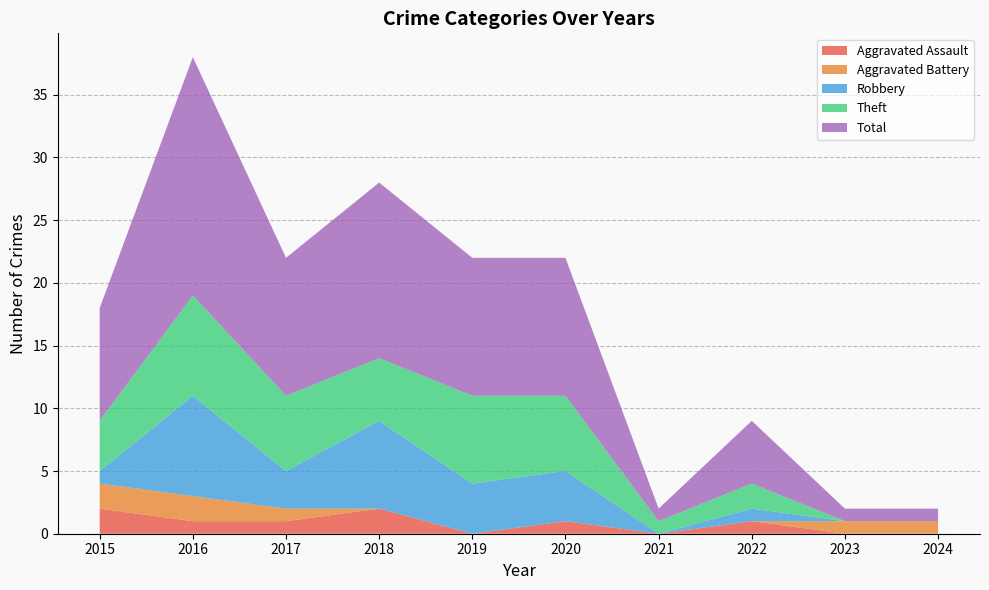

Reading left to right, transcribe all the data shown in this chart.

Aggravated Assault: 2	1	1	2	0	1	0	1	0	0
Aggravated Battery: 2	2	1	0	0	0	0	0	1	1
Robbery: 1	8	3	7	4	4	0	1	0	0
Theft: 4	8	6	5	7	6	1	2	0	0
Total: 9	19	11	14	11	11	1	5	1	1